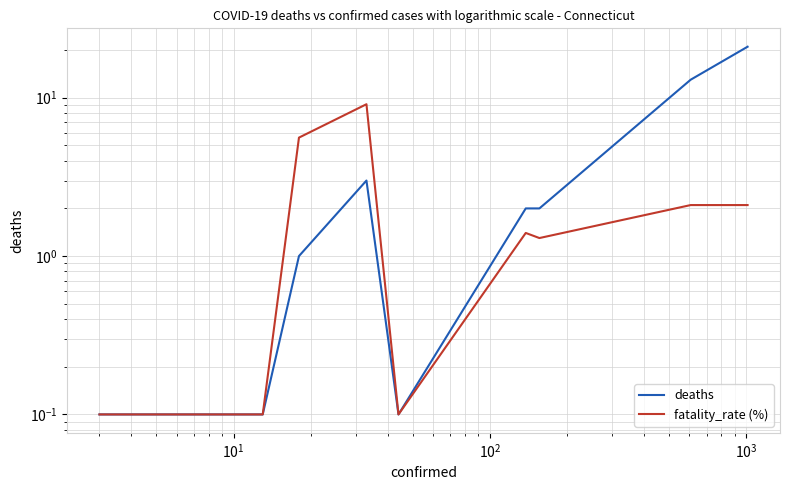

Is this an area chart (filled region under the line)?

No